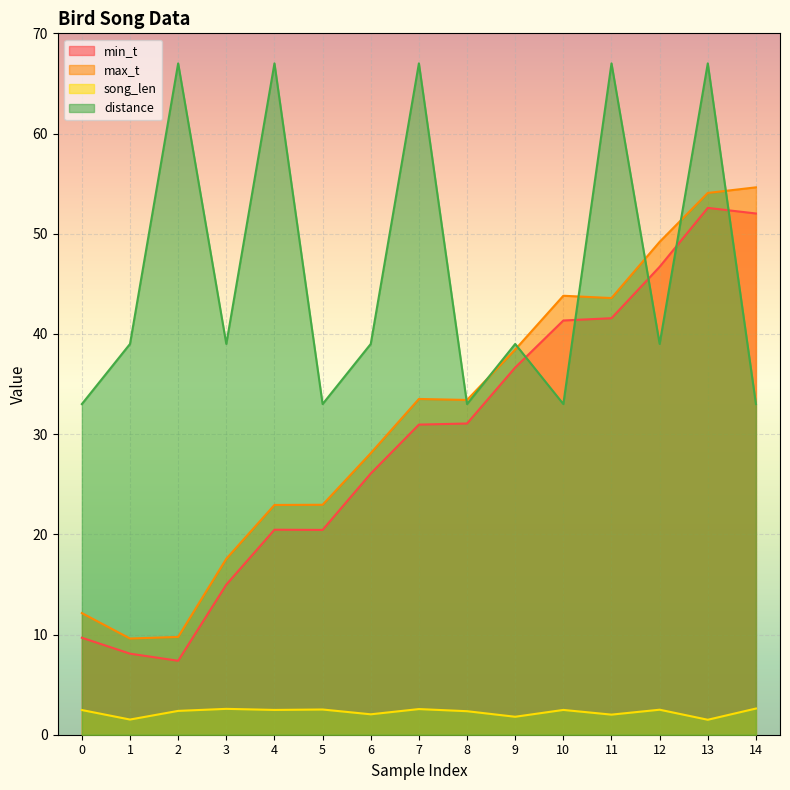

True or false: max_t and min_t intersect in this chart.

False